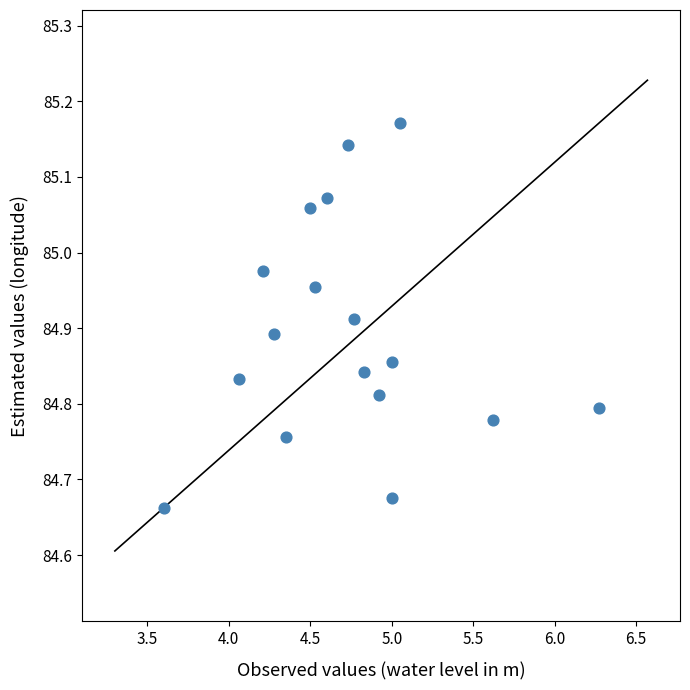

What is the range of Y values (max minus min)?

0.5